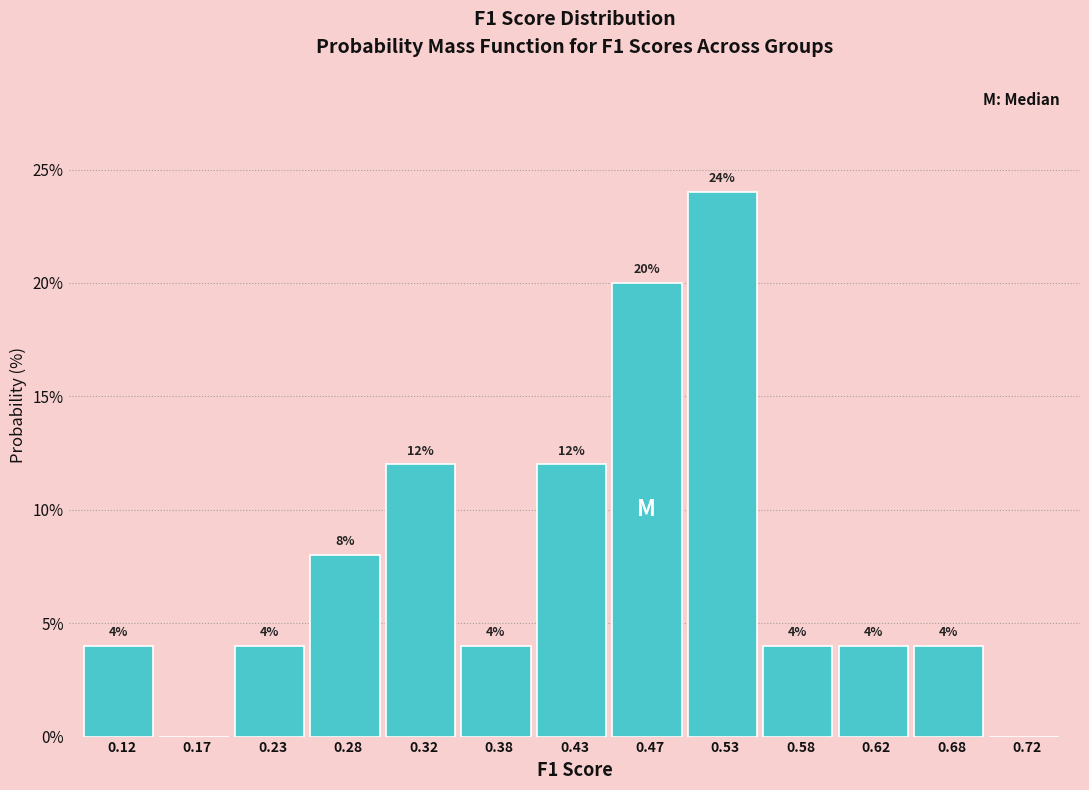

Which range on the x-axis has the tallest bar?

0.50 to 0.55